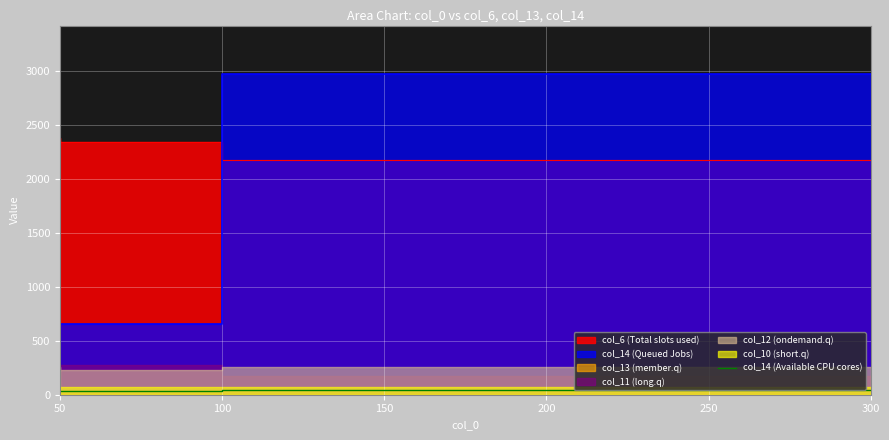

The value at 300 is 26.8. True or false?

False